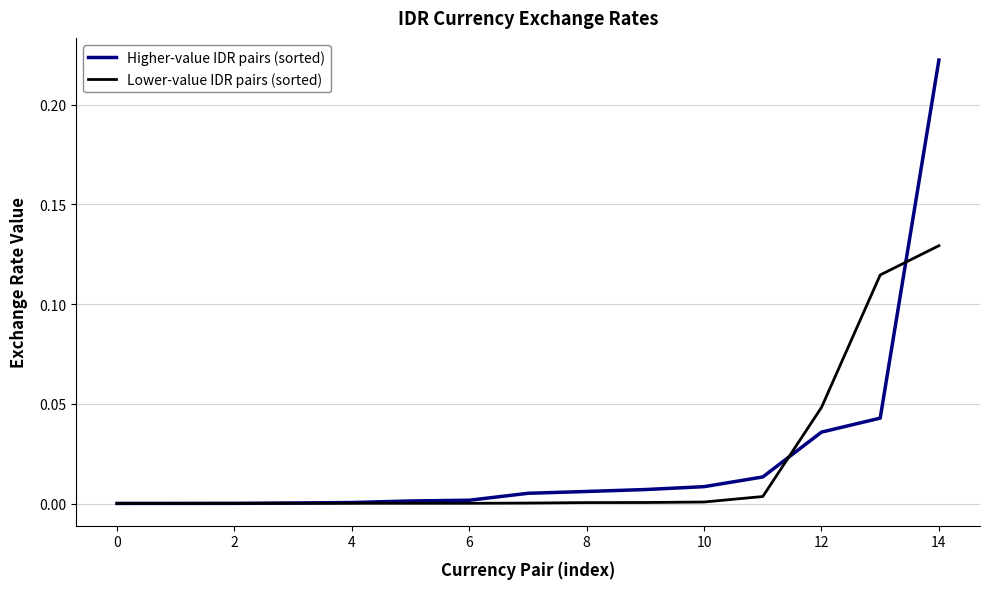

What are all the series names shown in the legend?

Higher-value IDR pairs (sorted), Lower-value IDR pairs (sorted)